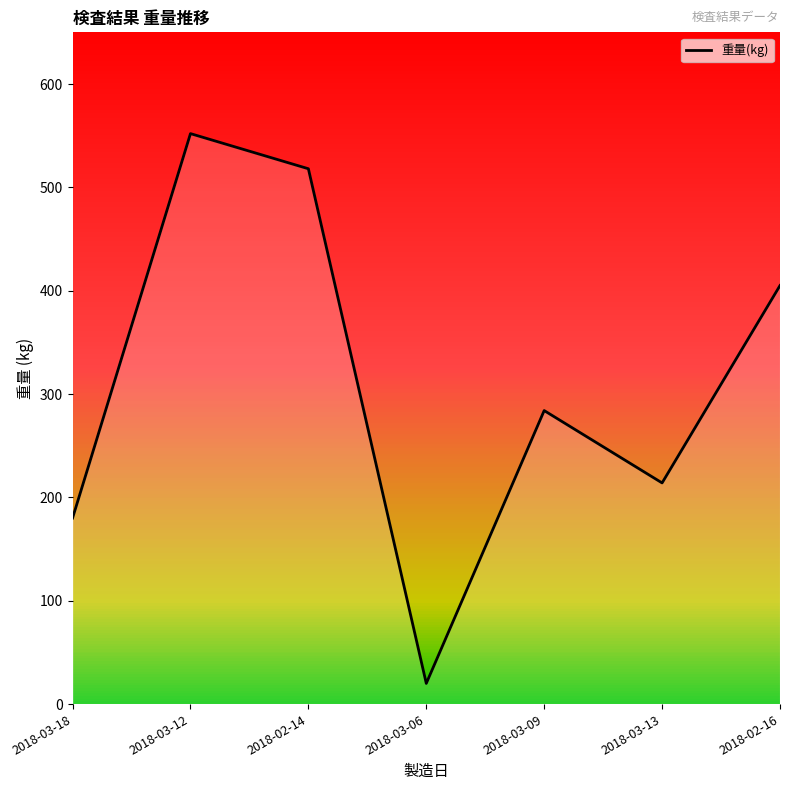

Reading right to left, extract all data points from this chart.

405	214	284	20	518	552	180